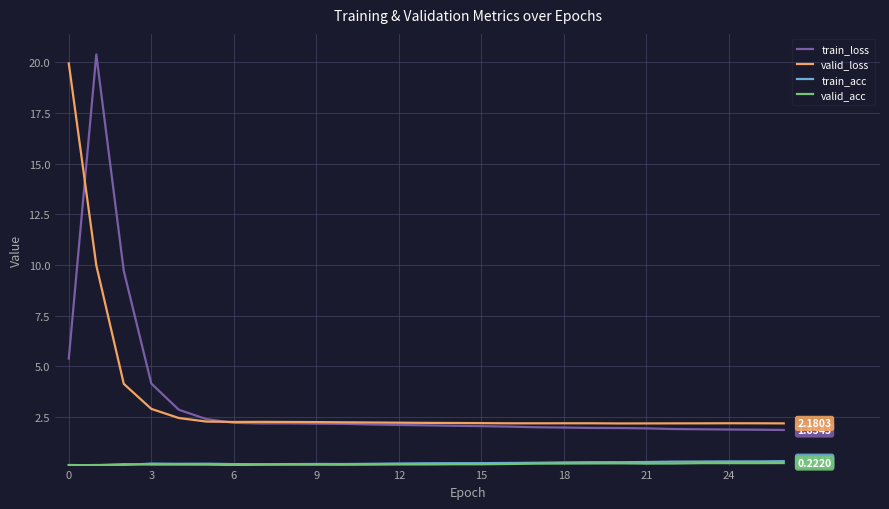

True or false: train_acc and valid_loss cross at least once.

False